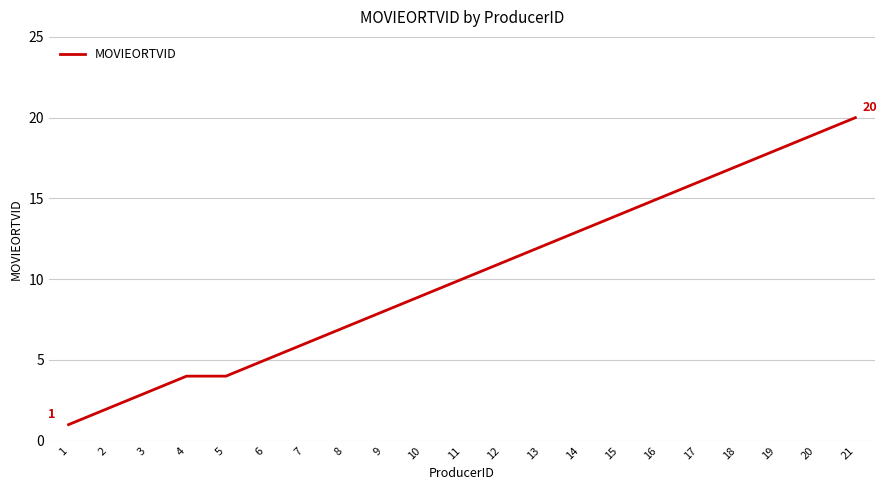

Is it true that the value at 2 is 3?

False